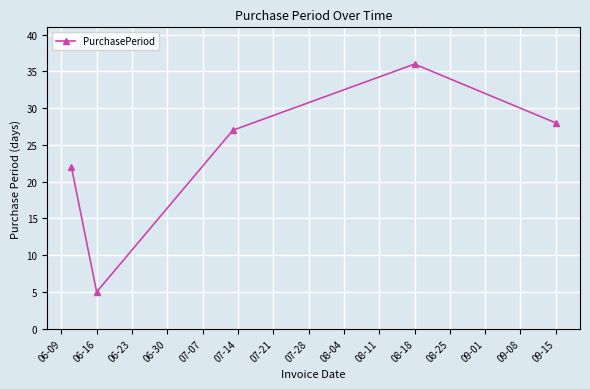

Does the chart have visible grid lines?

Yes